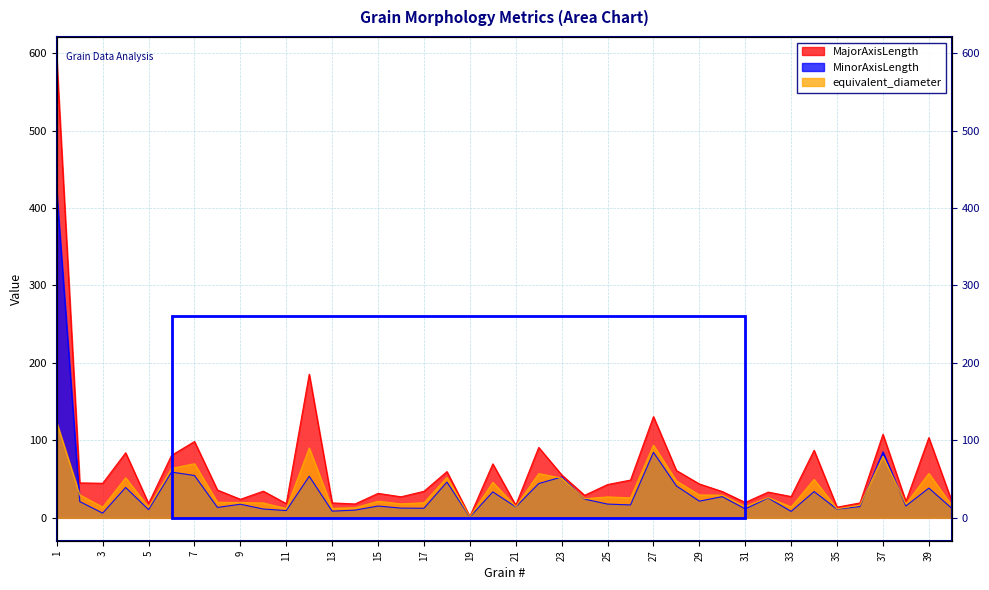

What is the lowest value of the equivalent_diameter series?

1.4